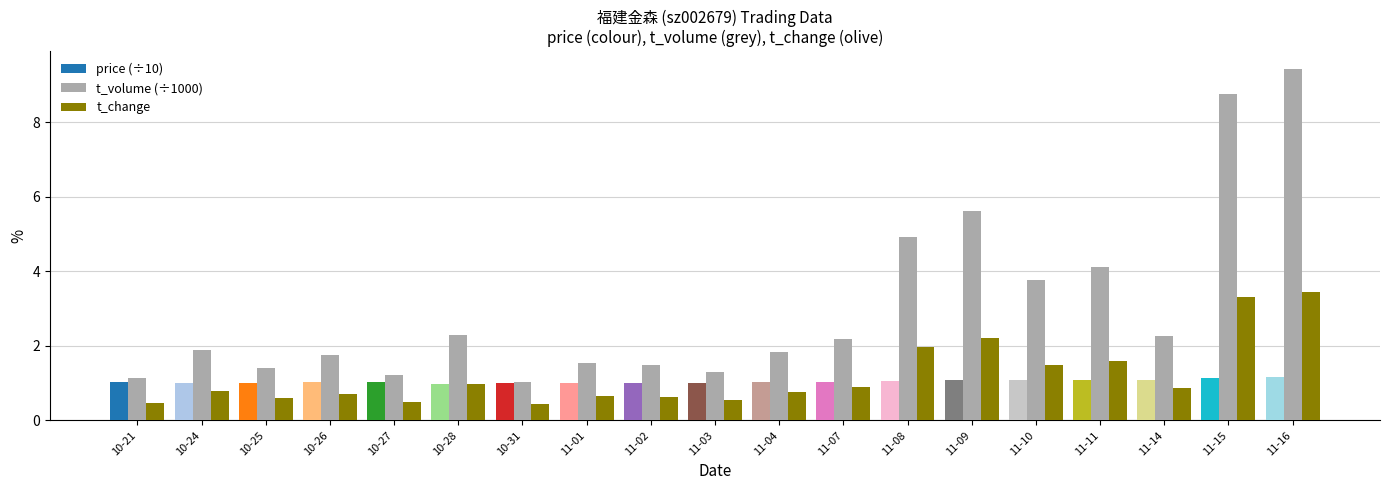

Which series has the widest spread of values?

t_volume (÷1000)